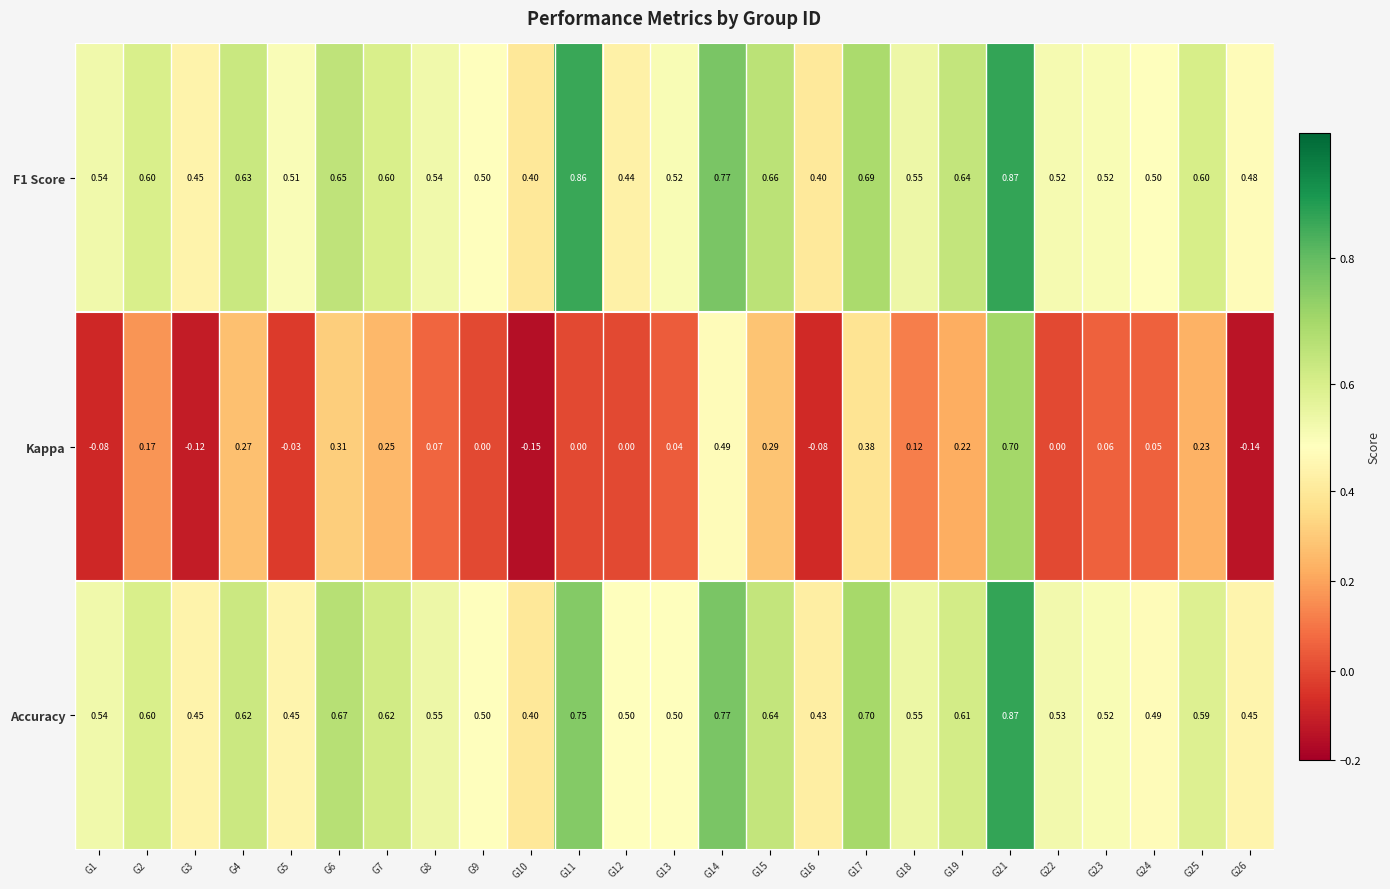

Is the value of F1 Score at G16 greater than the value of Kappa at G13?

Yes